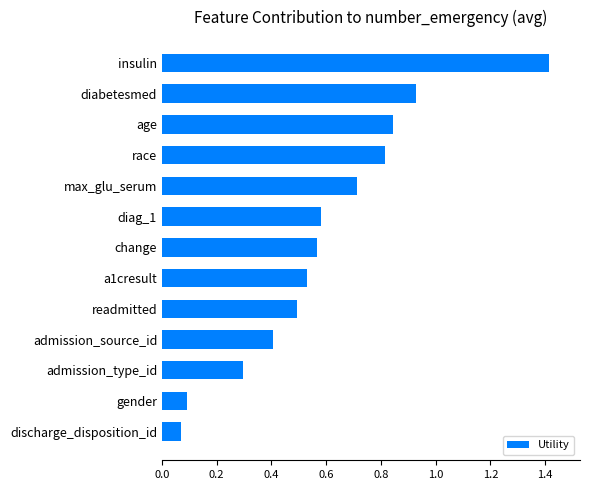

Rank the categories by value from highest to lowest.

insulin, diabetesmed, age, race, max_glu_serum, diag_1, change, a1cresult, readmitted, admission_source_id, admission_type_id, gender, discharge_disposition_id